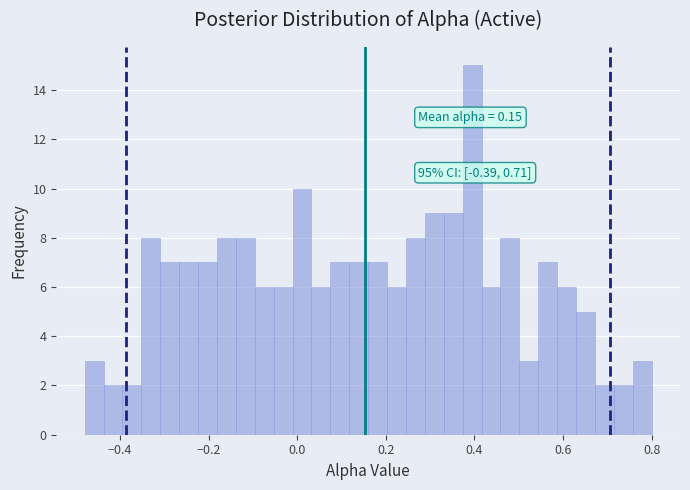

Around what value on the x-axis is the tallest bar? Give the approximate position of its centre, as read against the axis.

0.40